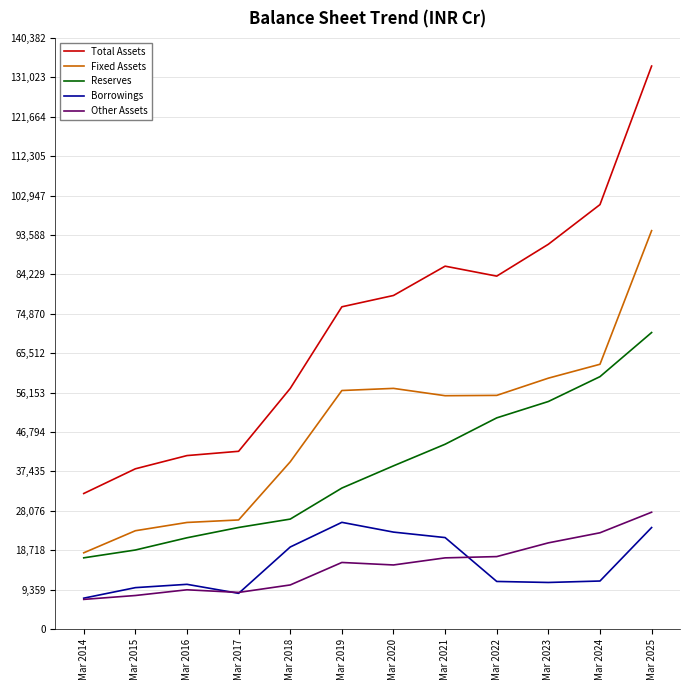

What is the approximate value of Borrowings at Mar 2019?

25337